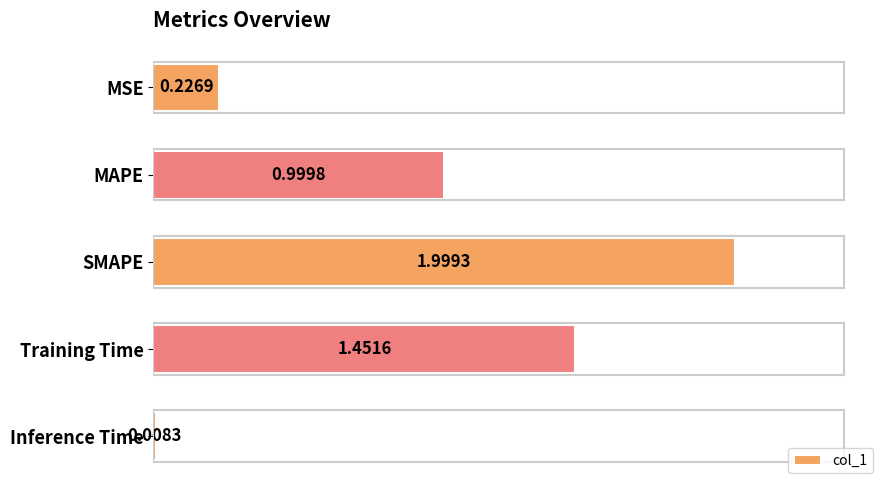

What is the label of the 4th bar from the top?

Training Time